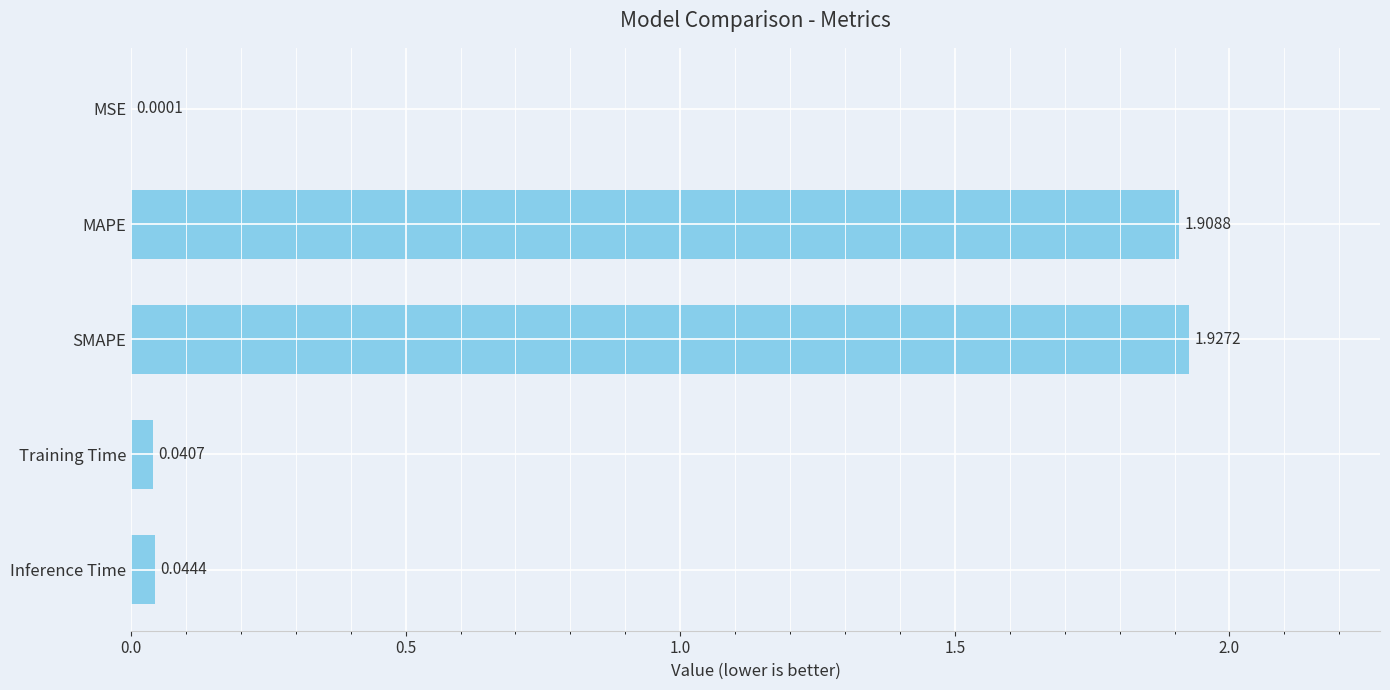

What is the sum of all values?

3.9